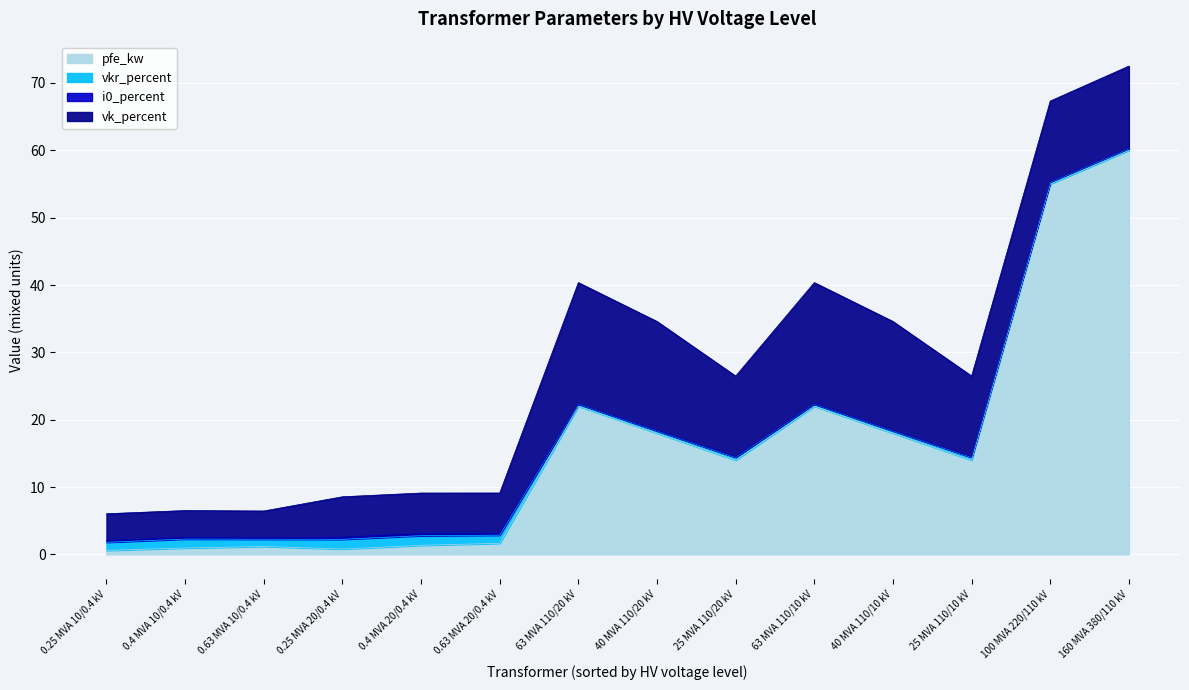

How many interior local valleys does the i0_percent series have?

2